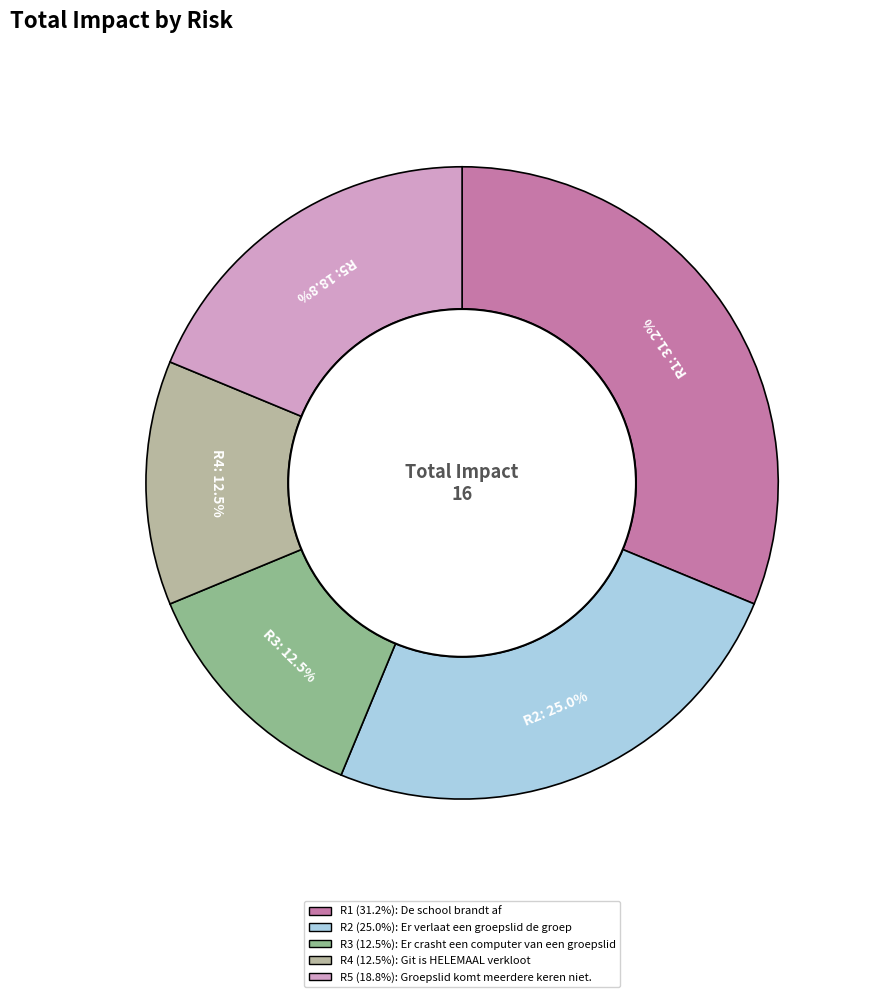

Does any single category account for the majority?

No